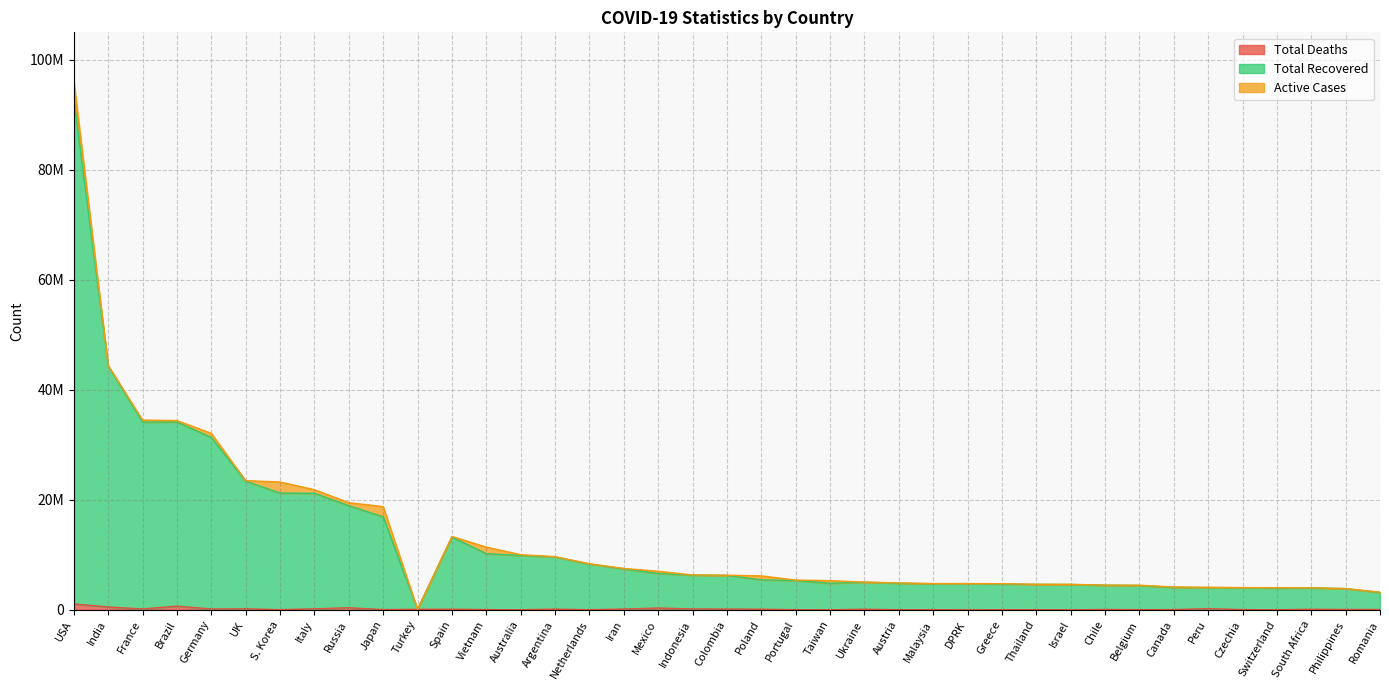

What is the sum of the Total Recovered values at Colombia and Greece?

10951449